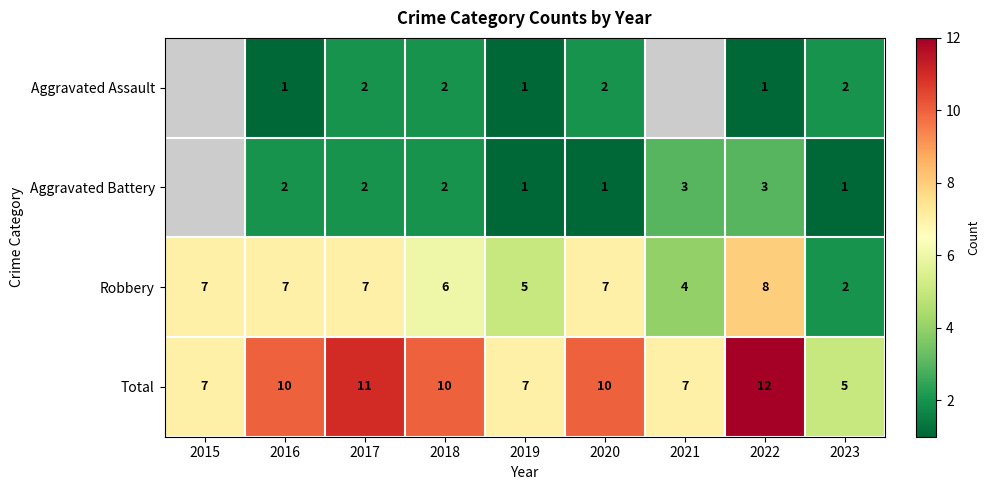

Rank the series at 2016 from highest to lowest value.

Total, Robbery, Aggravated Battery, Aggravated Assault